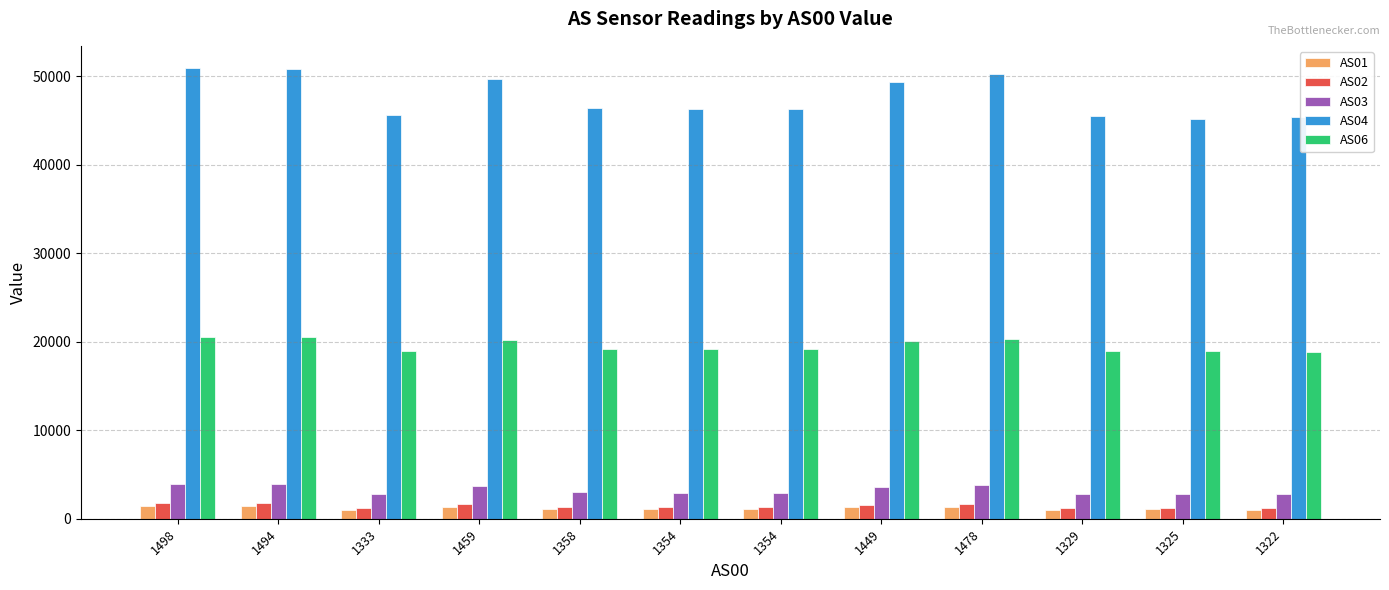

Are the bars grouped side by side (vs. stacked)?

Yes